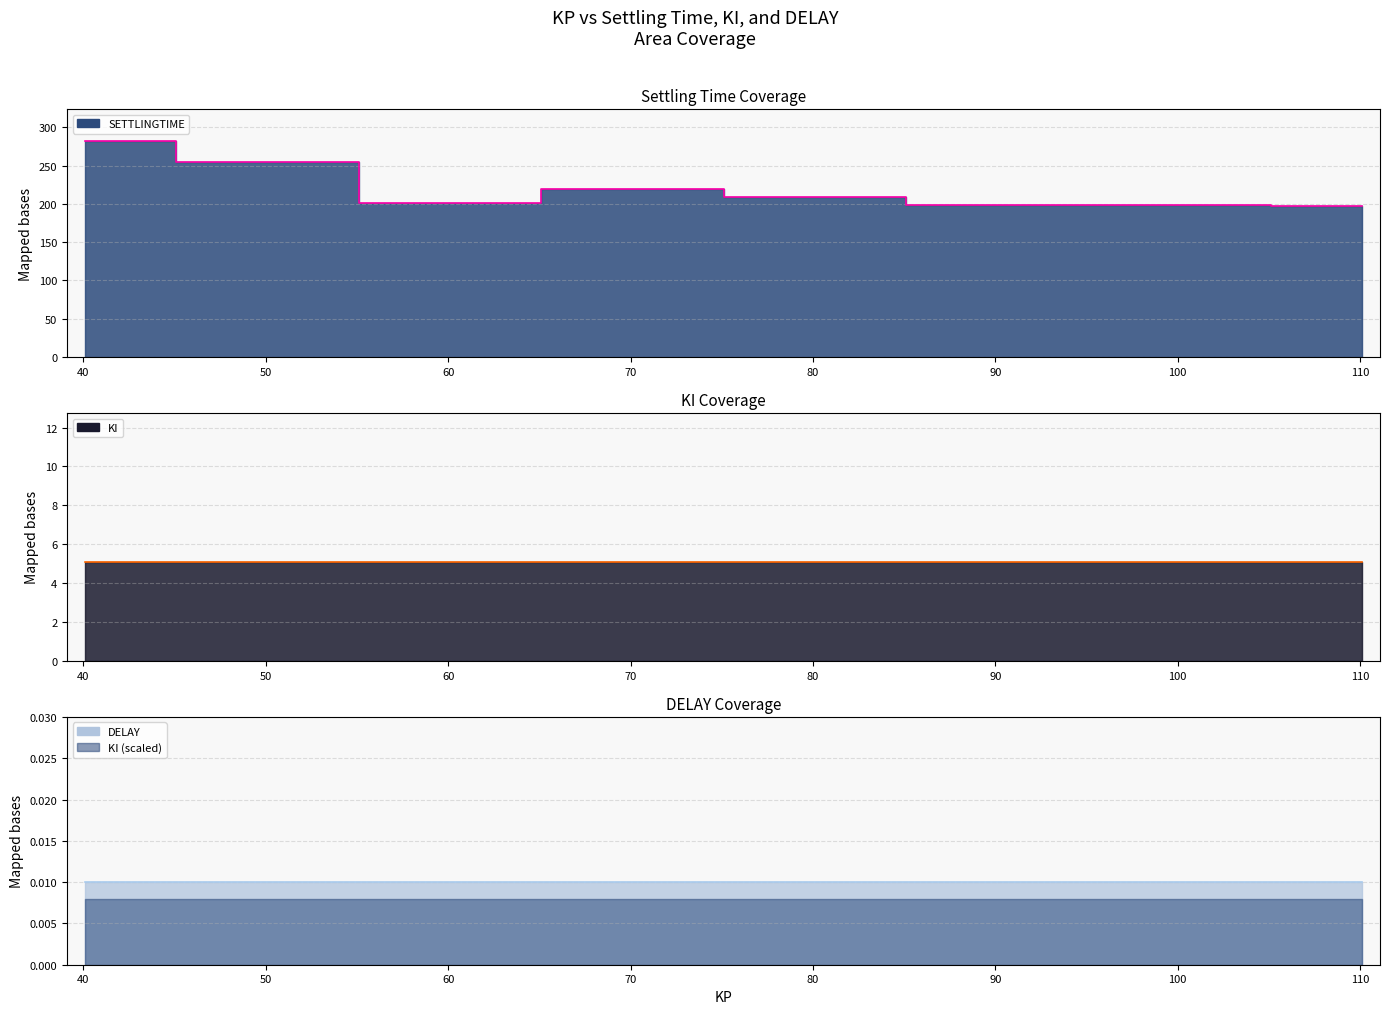

Which series has the widest spread of values?

SETTLINGTIME